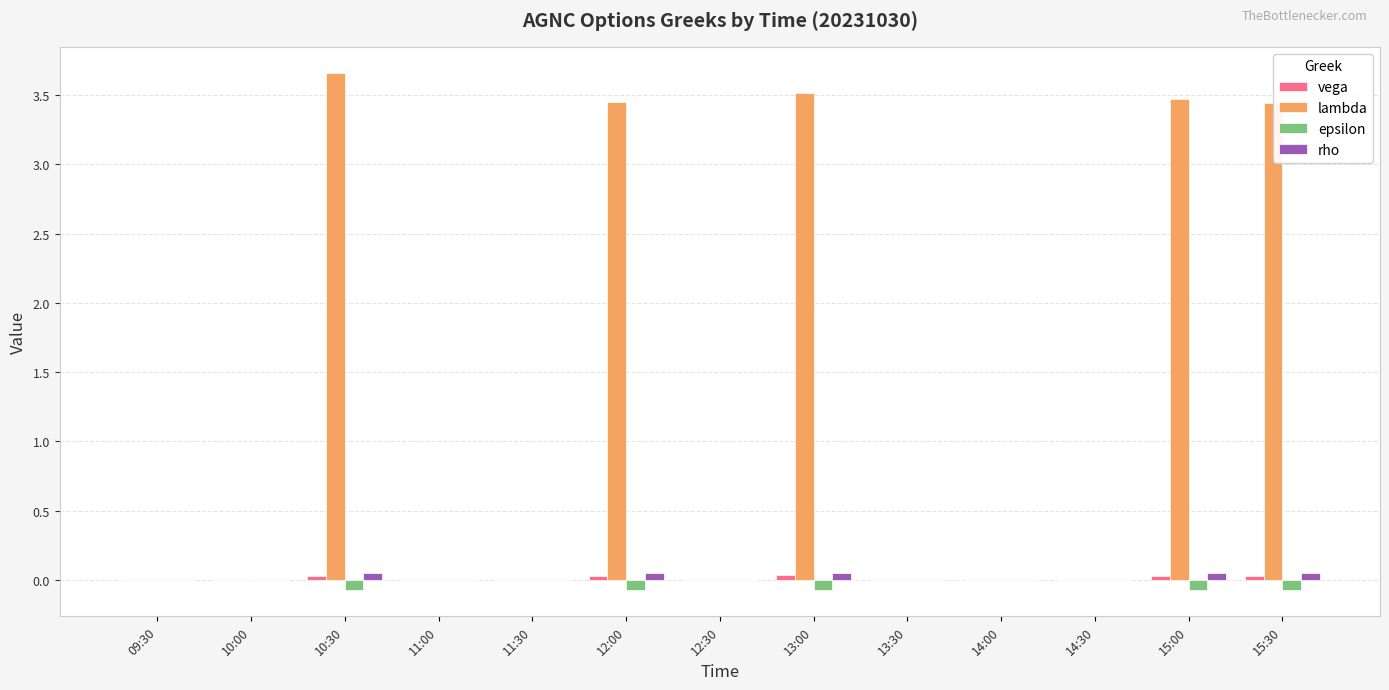

At which category does the chart reach its peak across all series?

10:30